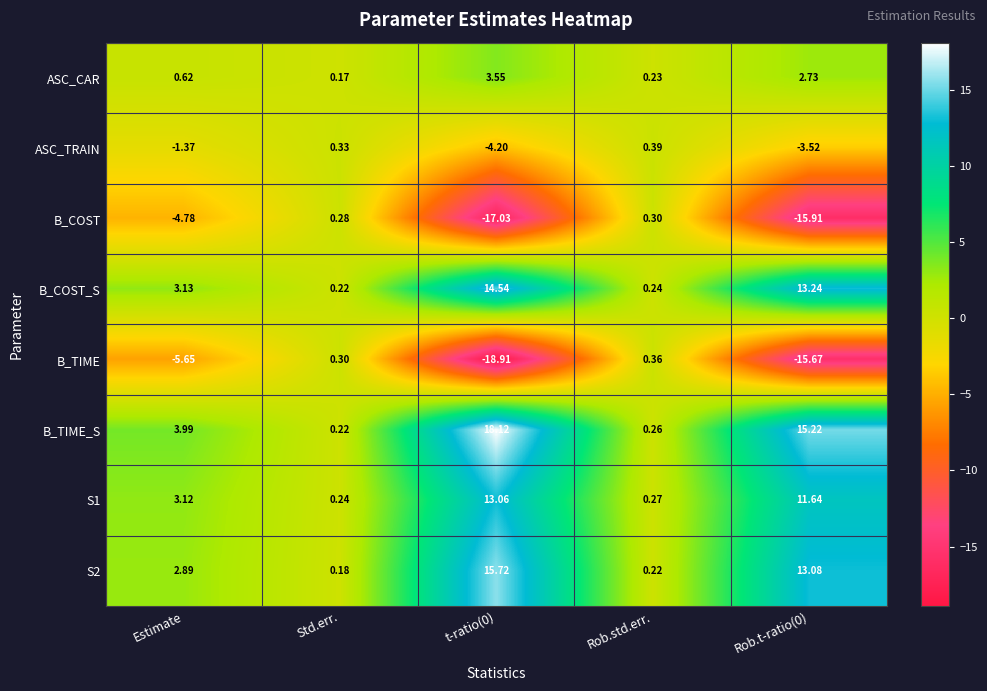

Is the value of S1 at Rob.t-ratio(0) greater than the value of ASC_TRAIN at Rob.std.err.?

Yes